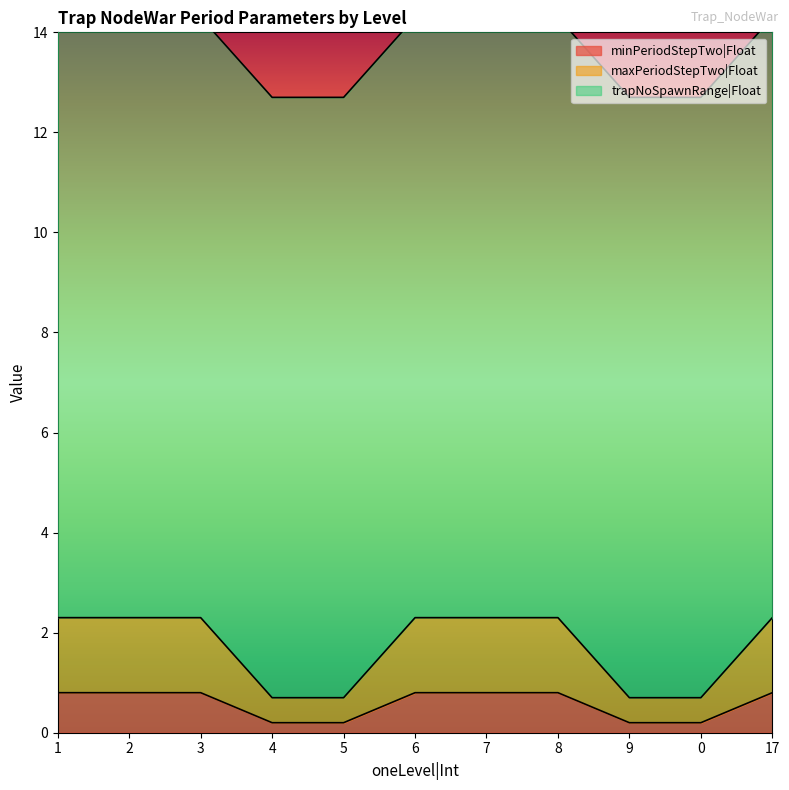

At which label does maxPeriodStepTwo|Float reach its peak?

1